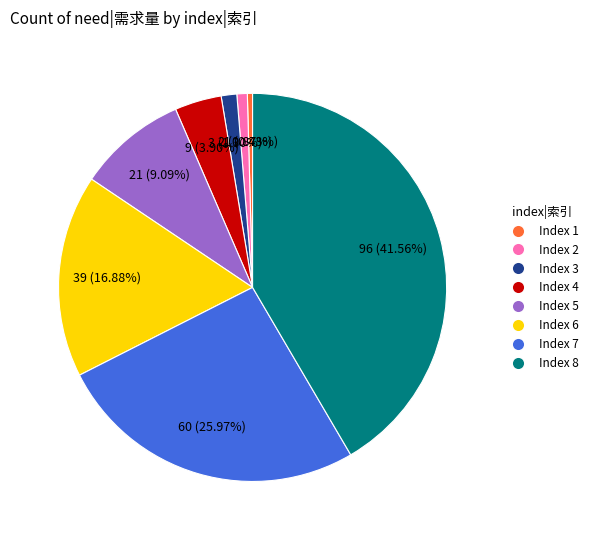

Does any single category account for the majority?

No